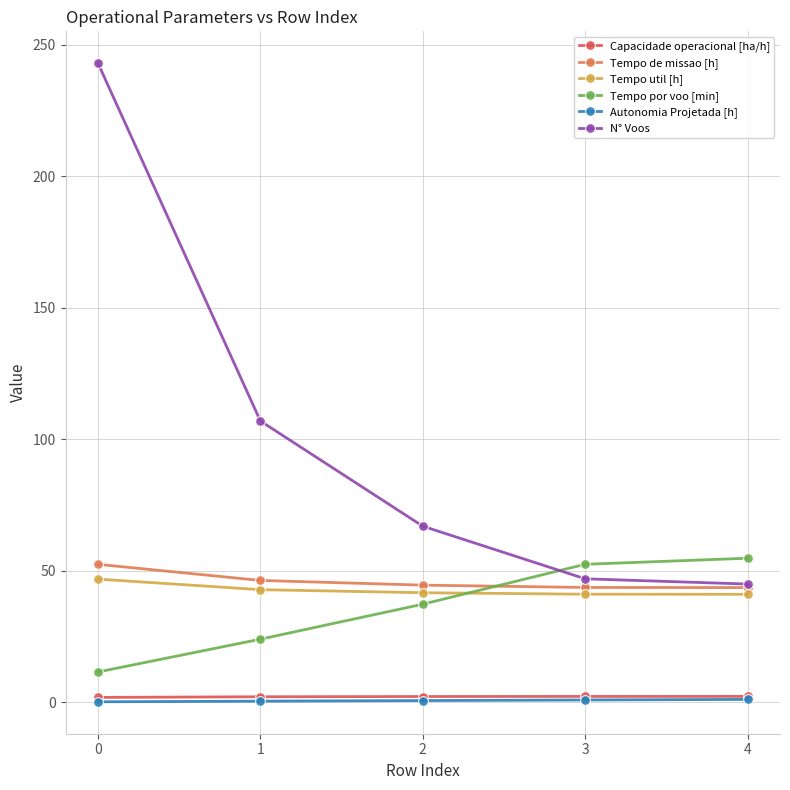

What is the difference between the second highest and second lowest values in the Tempo de missao [h] series?

2.7